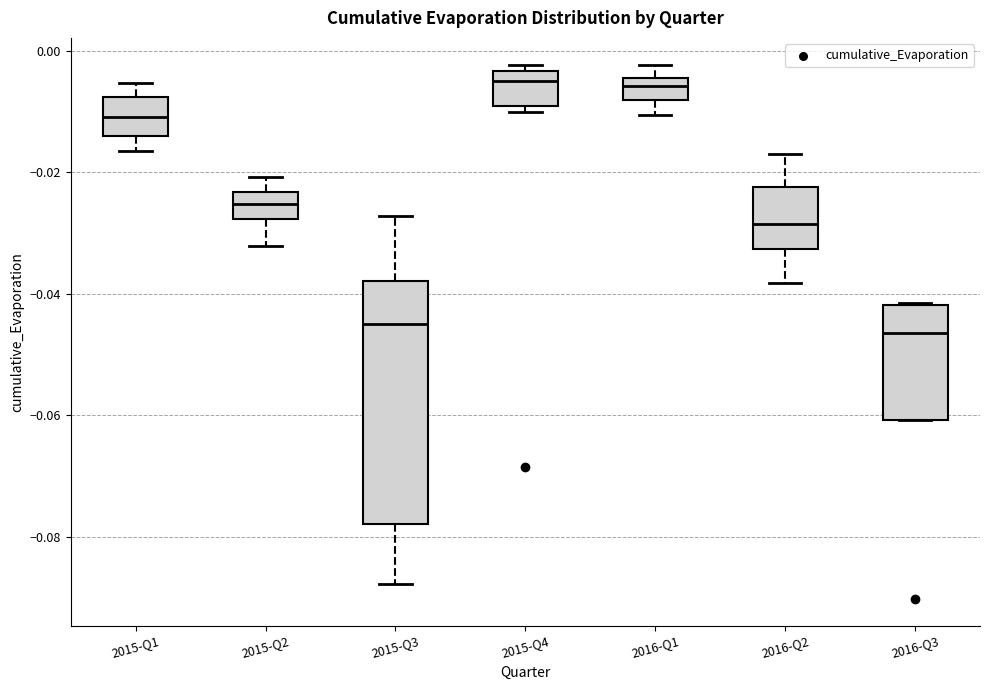

Comparing the boxes themselves (not the whiskers), which one is the tallest?

2015-Q3